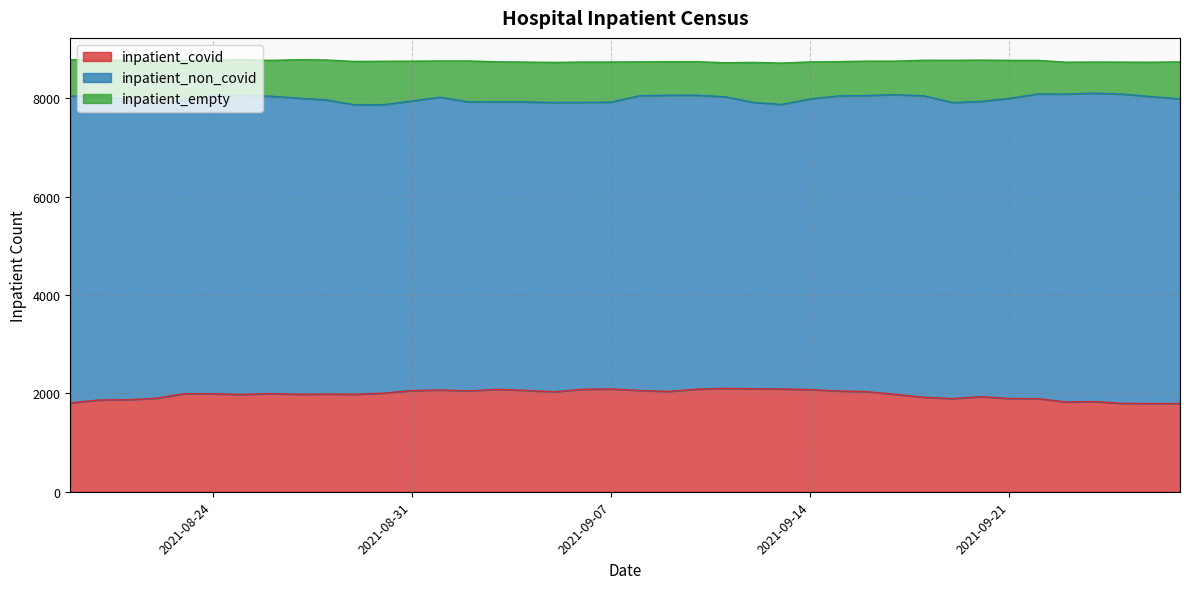

At how many categories does at least one series exceed 6204?

5